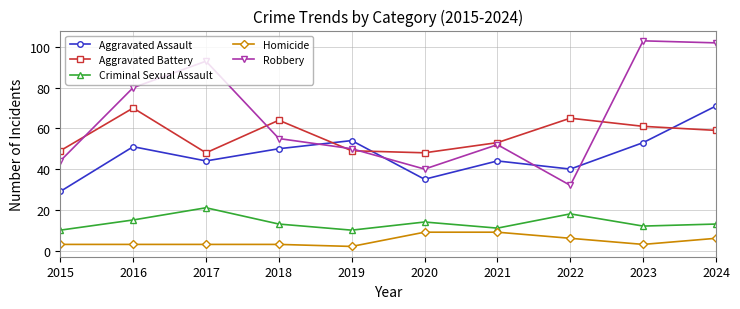

At which category does Aggravated Assault reach its first local peak?

2016